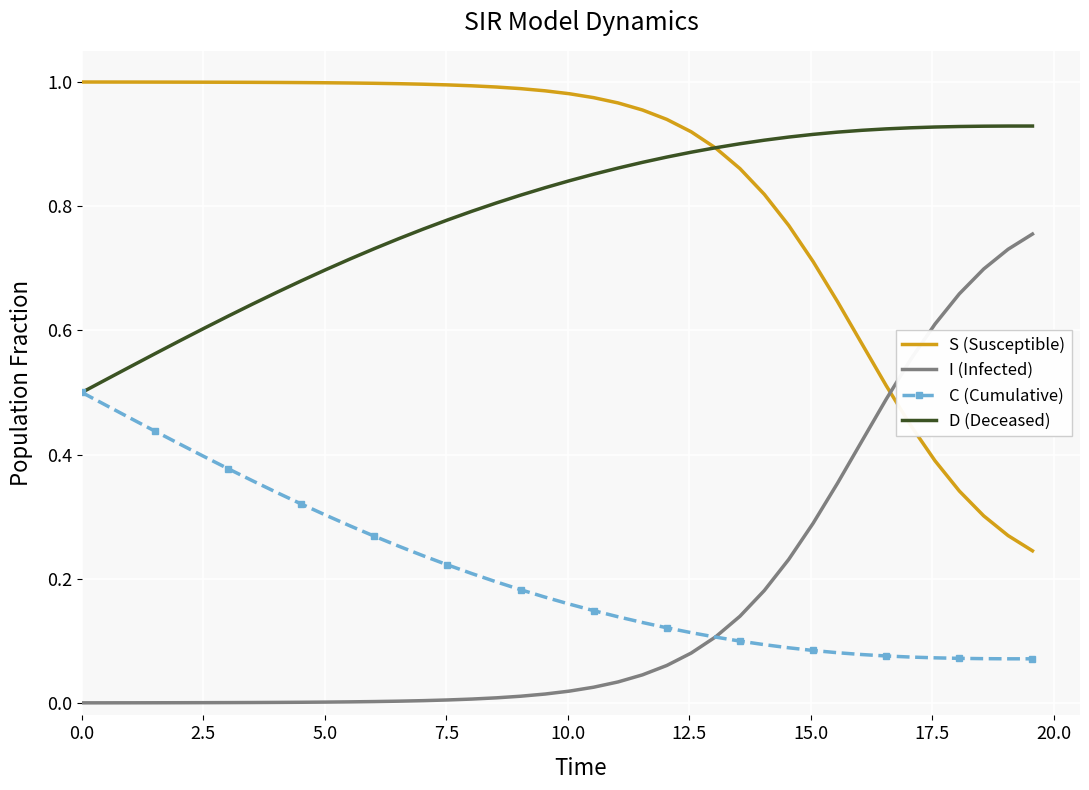

Which series has the largest total across all categories?

S (Susceptible)